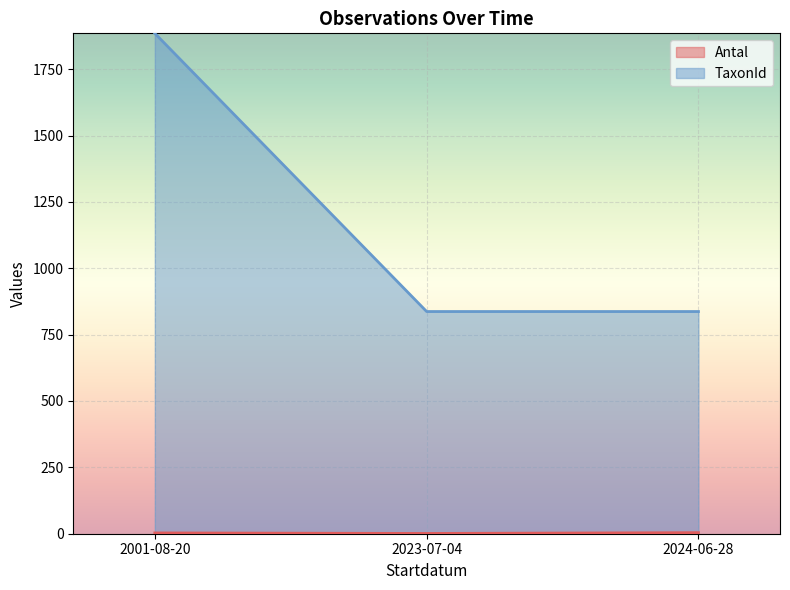

What position from the right is 2024-06-28?

1